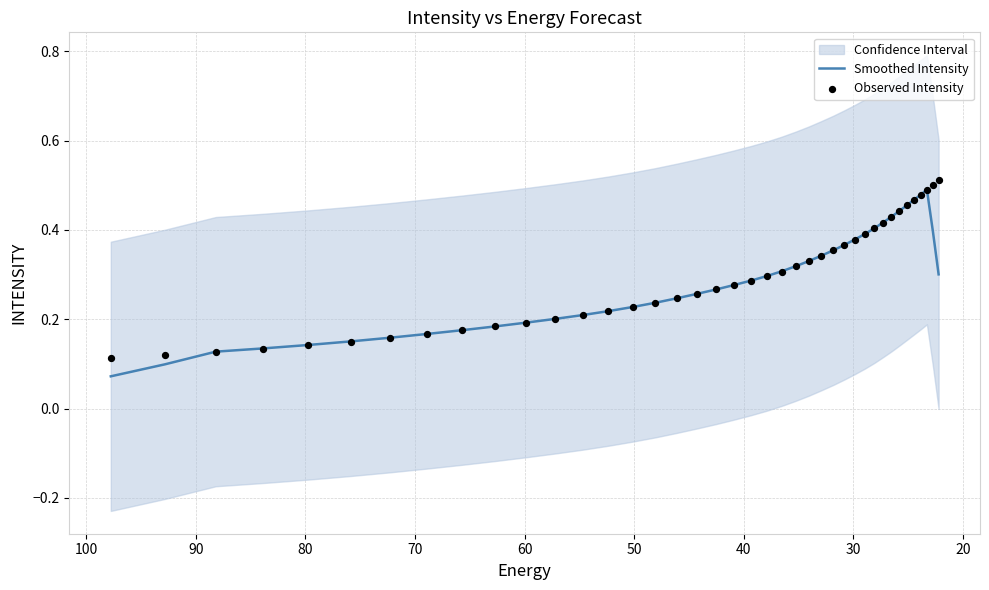

Is the value of Smoothed Intensity at 21 greater than the value of Observed Intensity at 23?

No